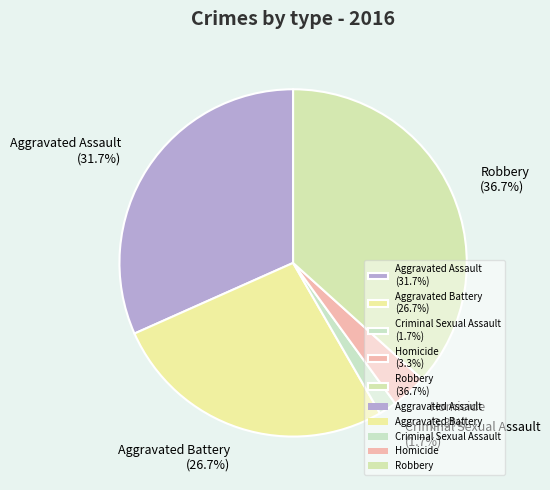

To the nearest percent, what is the average slice percentage?

20%